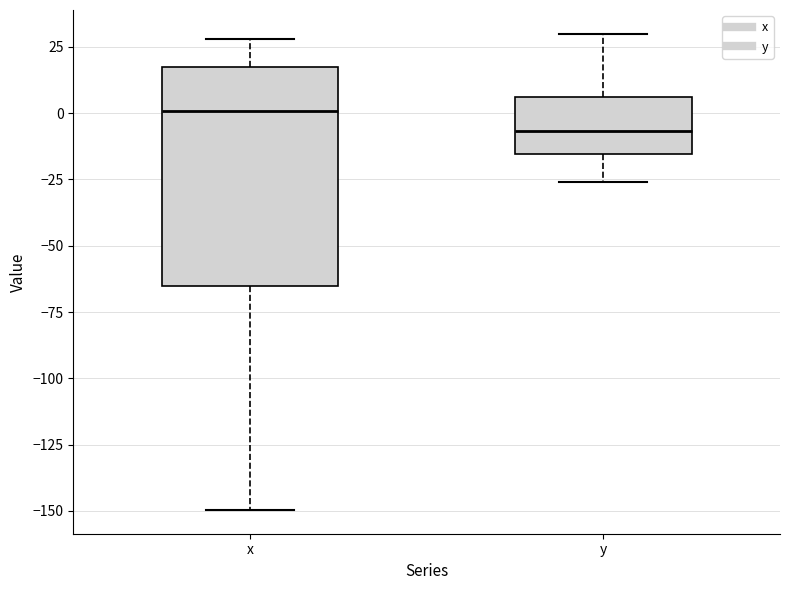

Reading left to right, read every box against the y-axis: the position of its median line, the range the box covers, and the ends of its whiskers. The values are not printed on the chart, so give them approximately, as read against the axis.

x: median 0, box -65 to 15, whiskers -150 to 30
y: median -5, box -15 to 5, whiskers -25 to 30